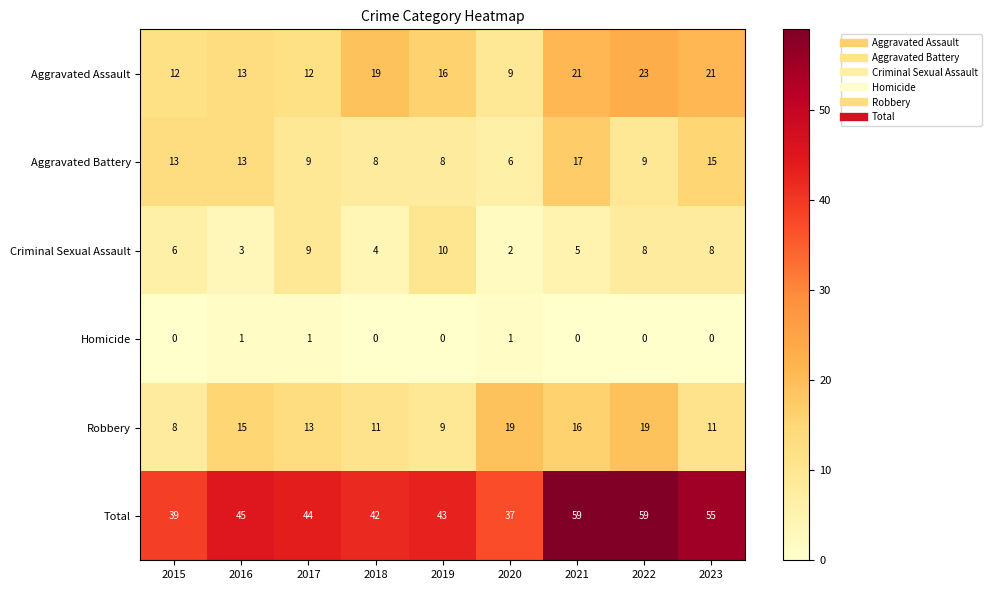

Is it true that Total equals 55 at 2023?

True